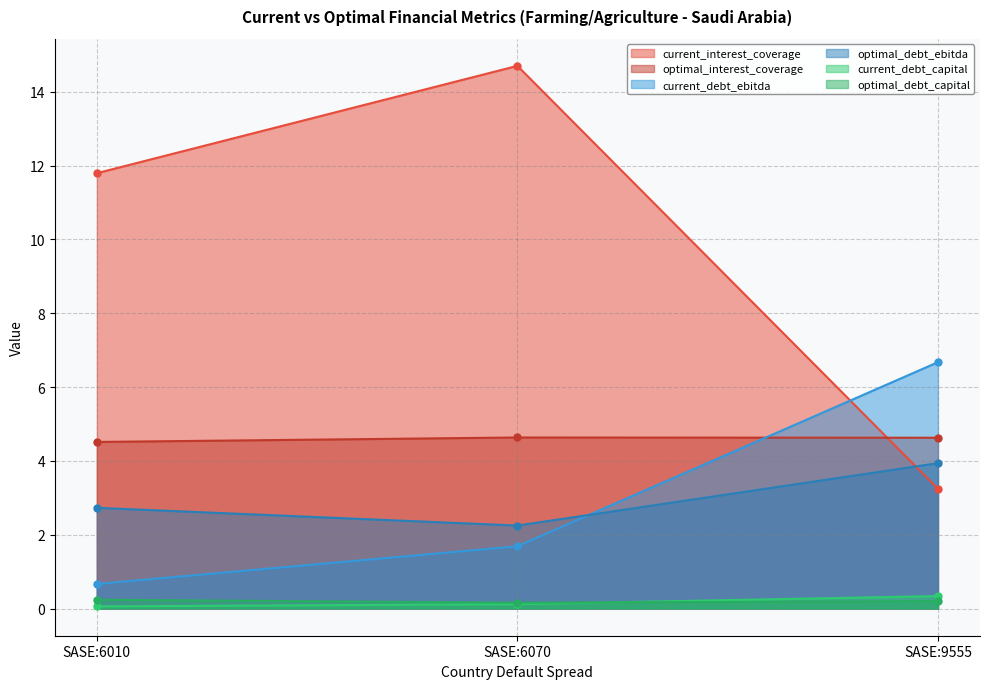

True or false: current_interest_coverage has a value of 3.1 at SASE:6070.

False